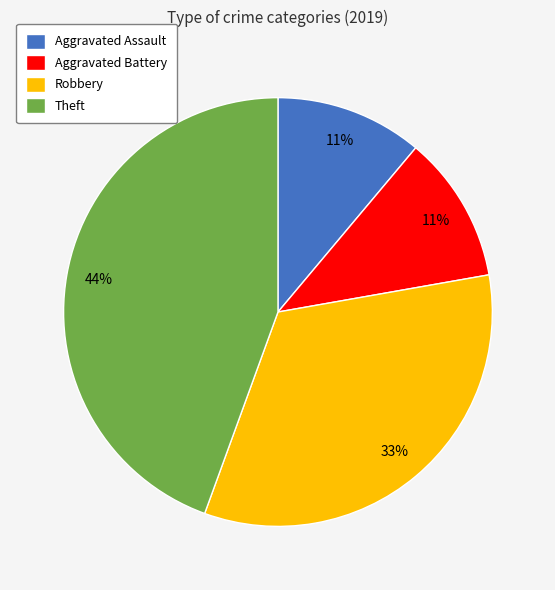

Approximately how many times larger is the value at Theft compared to Robbery?

1.3